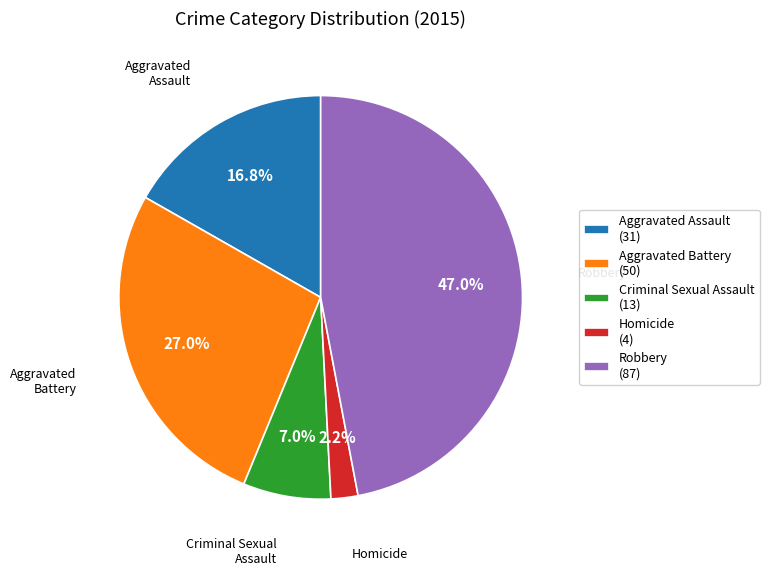

Approximately how many times larger is the value at Homicide compared to Criminal Sexual Assault?

0.3